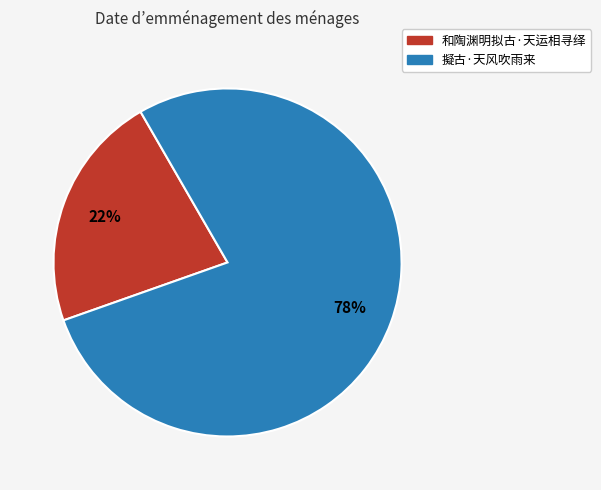

Which slice is the smallest?

和陶渊明拟古·天运相寻绎